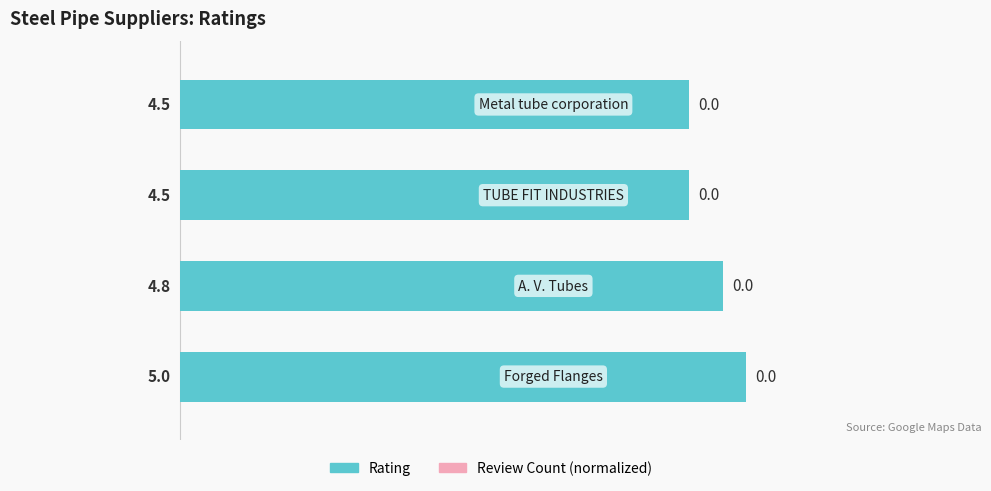

How many values are between 4 and 5?

4